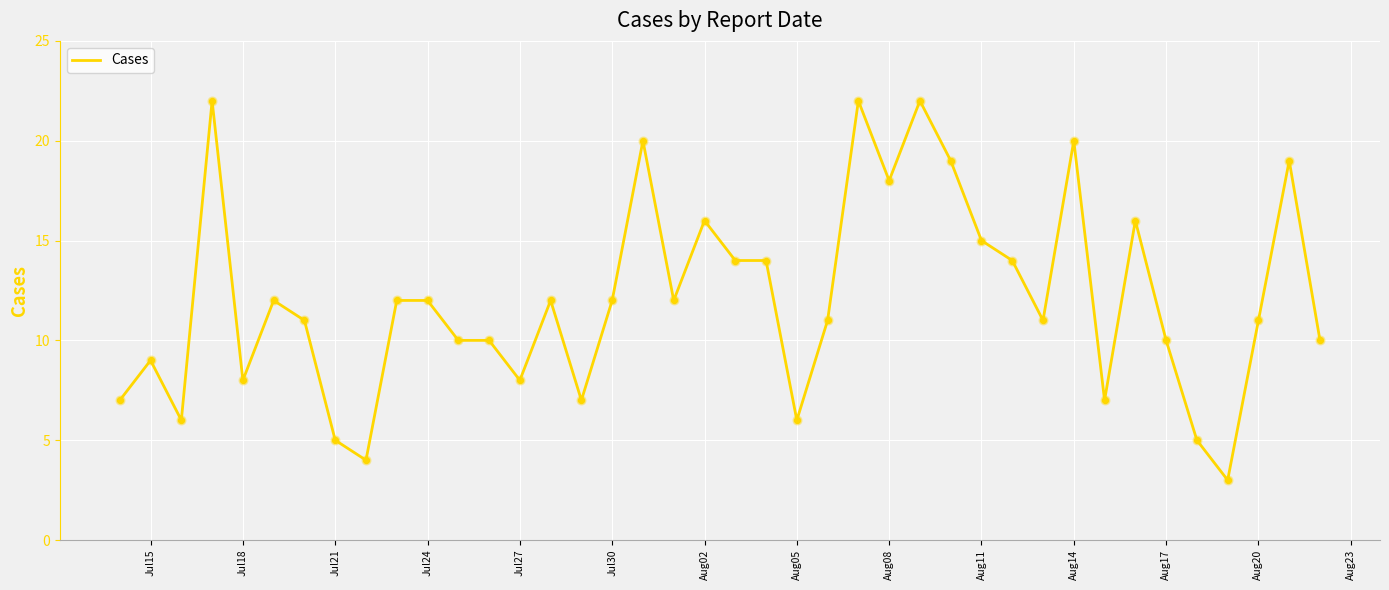

What is the difference between the maximum and minimum values?

19